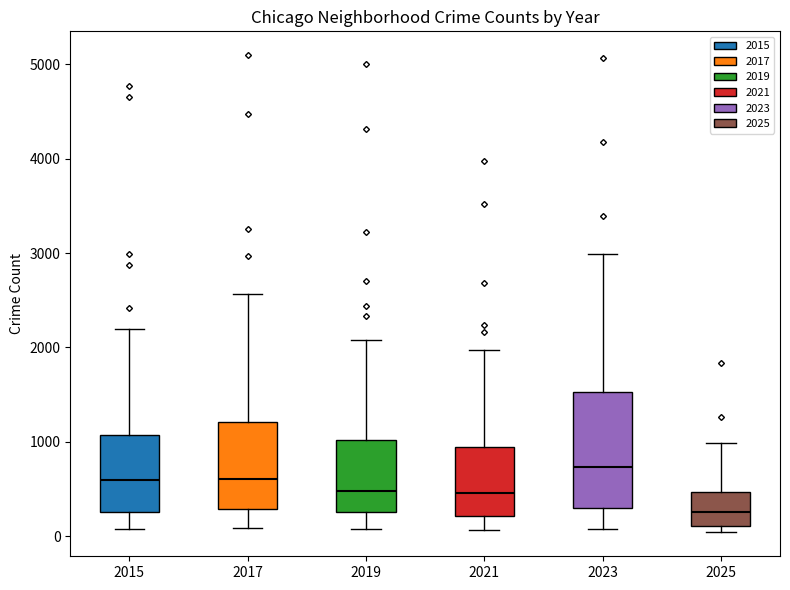

Which box is the tallest, from its lower edge to its upper edge?

2023